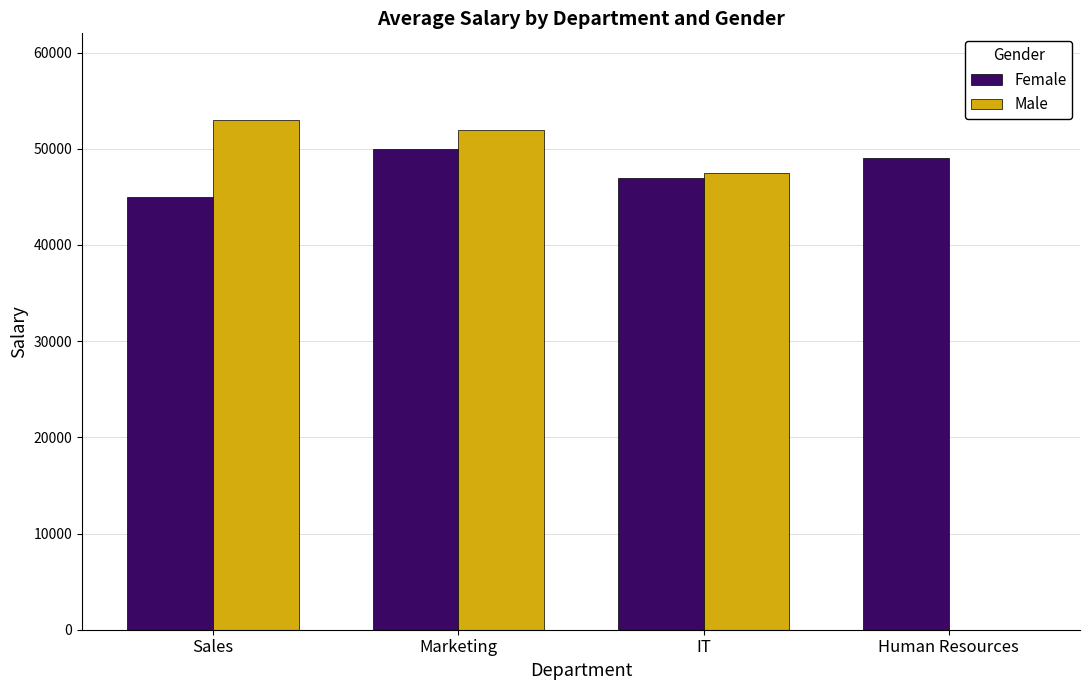

True or false: Female has a value of 70161 at Marketing.

False